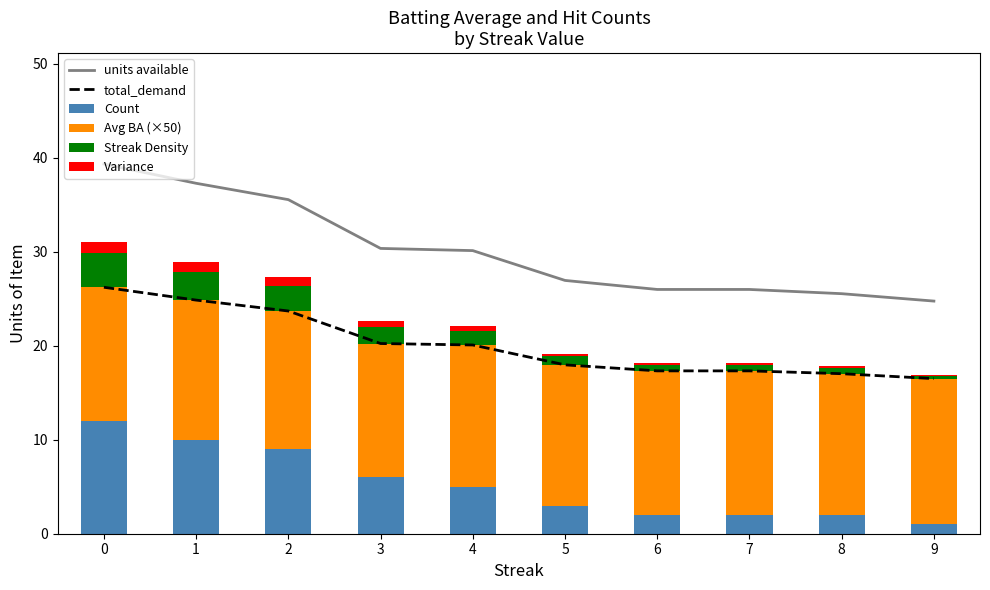

Which series has the widest spread of values?

units available